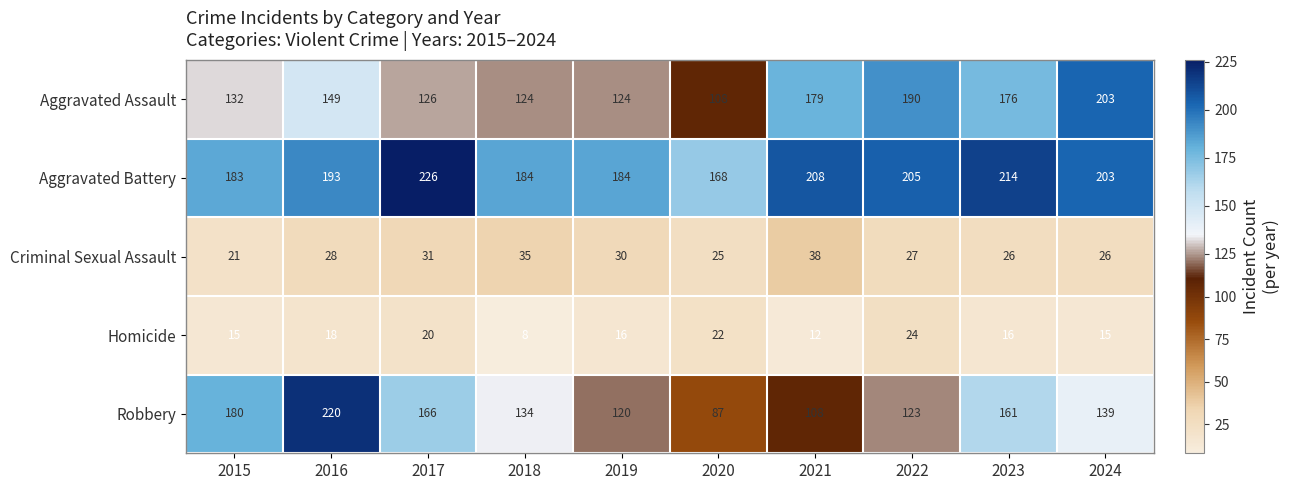

What is the minimum value shown in the chart?

8